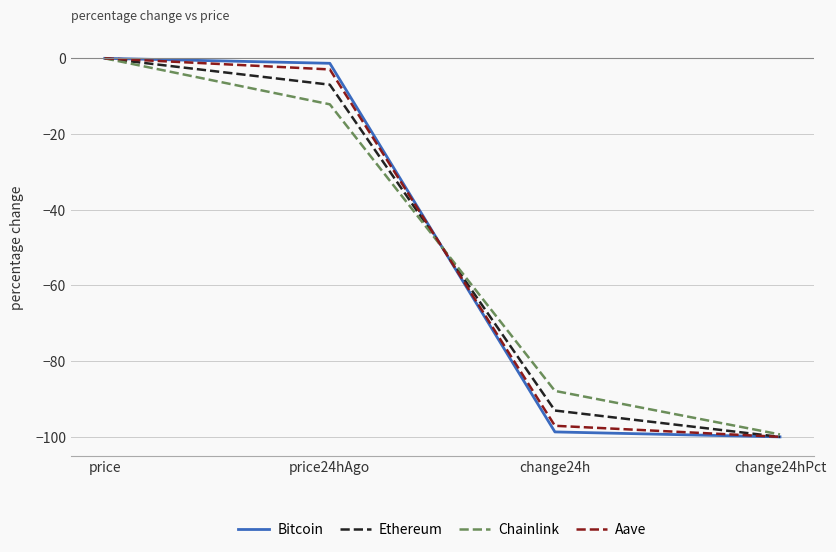

Which category has the highest value in the Aave series?

price